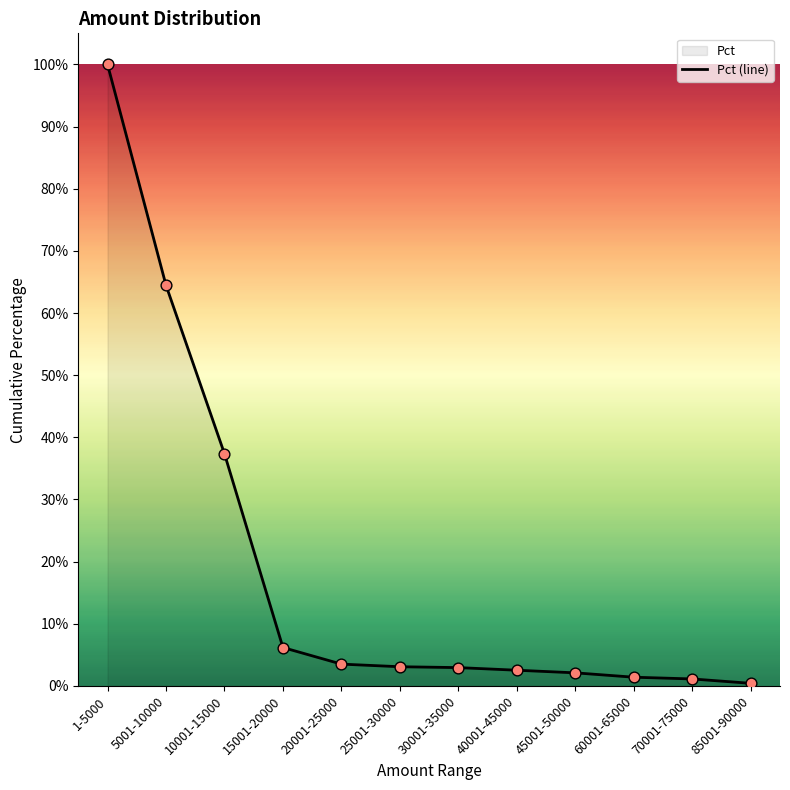

Which has a higher value, 5001-10000 or 60001-65000?

5001-10000